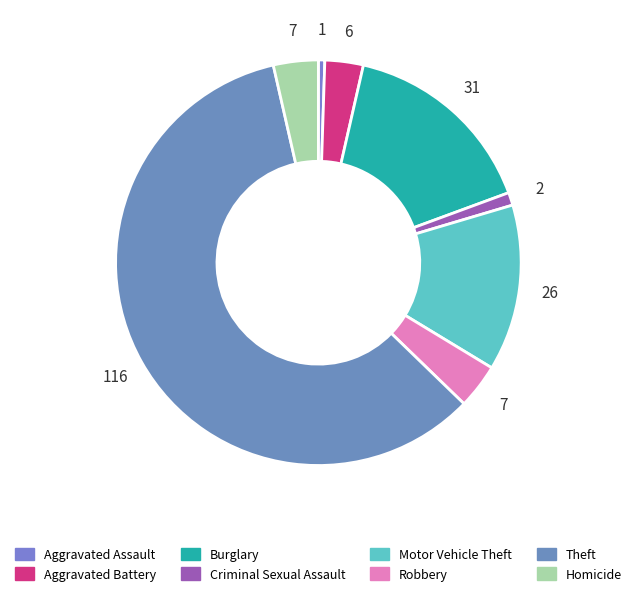

The Aggravated Battery slice represents 3% of the pie. True or false?

True